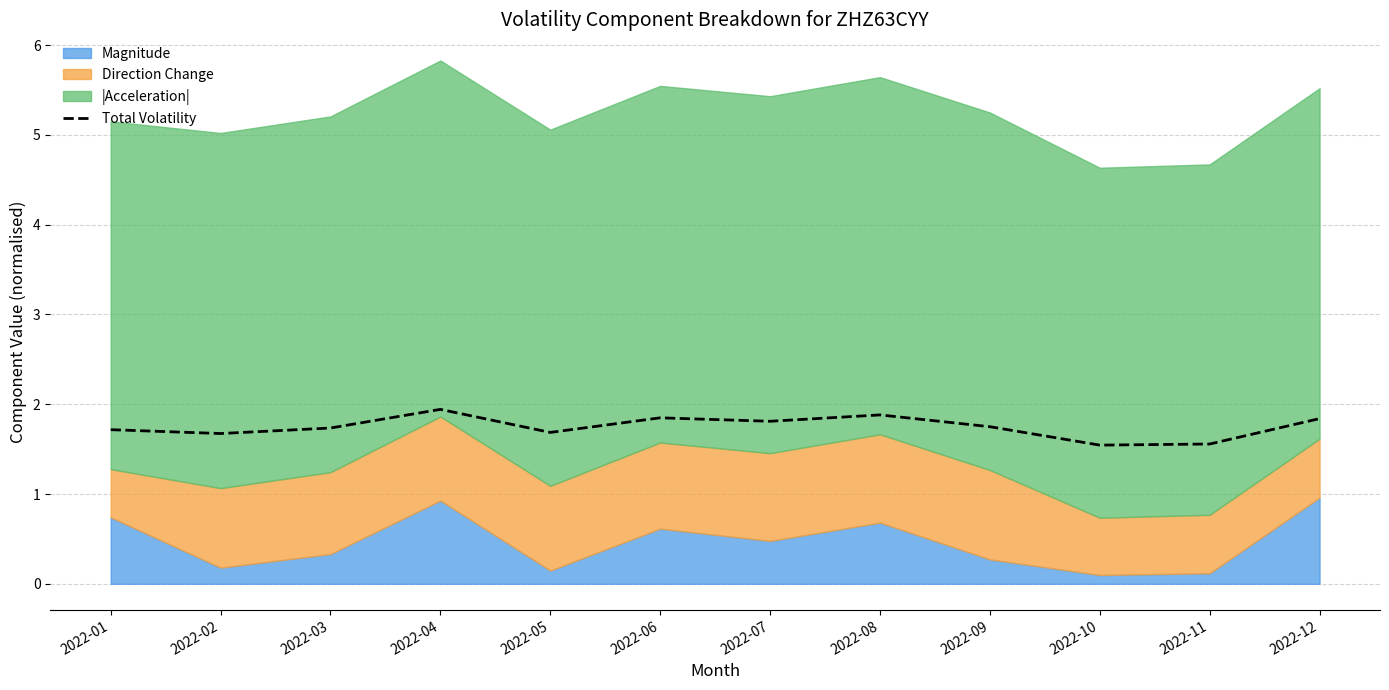

How many interior local valleys (lower than both neighbors) does the data have?

4